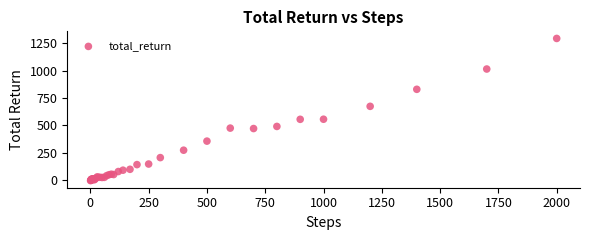

What Y value in the scatter plot is closest to 644?

673.8